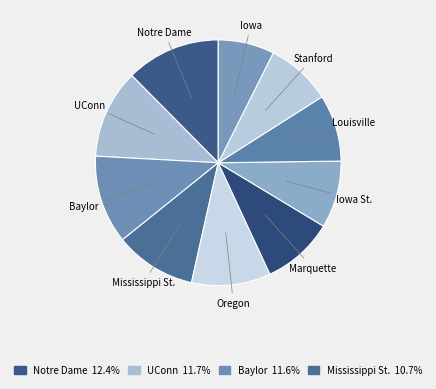

To the nearest percent, what is the difference between the largest and smallest slice percentages?

5%